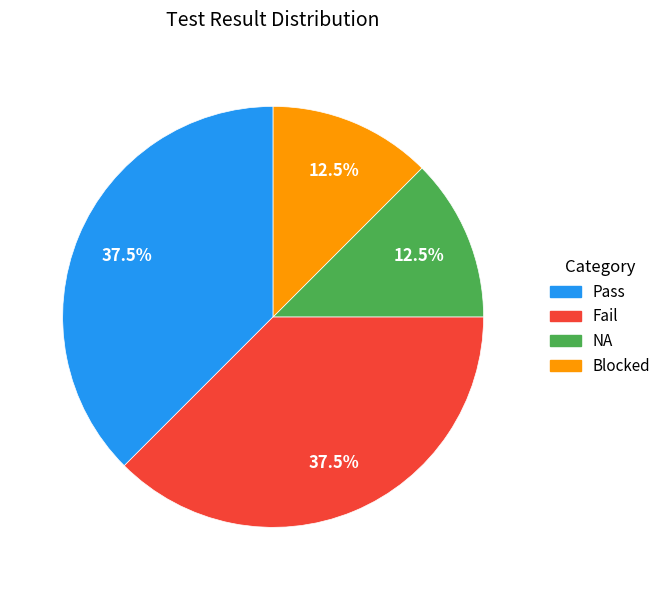

Count the number of slices in the pie.

4